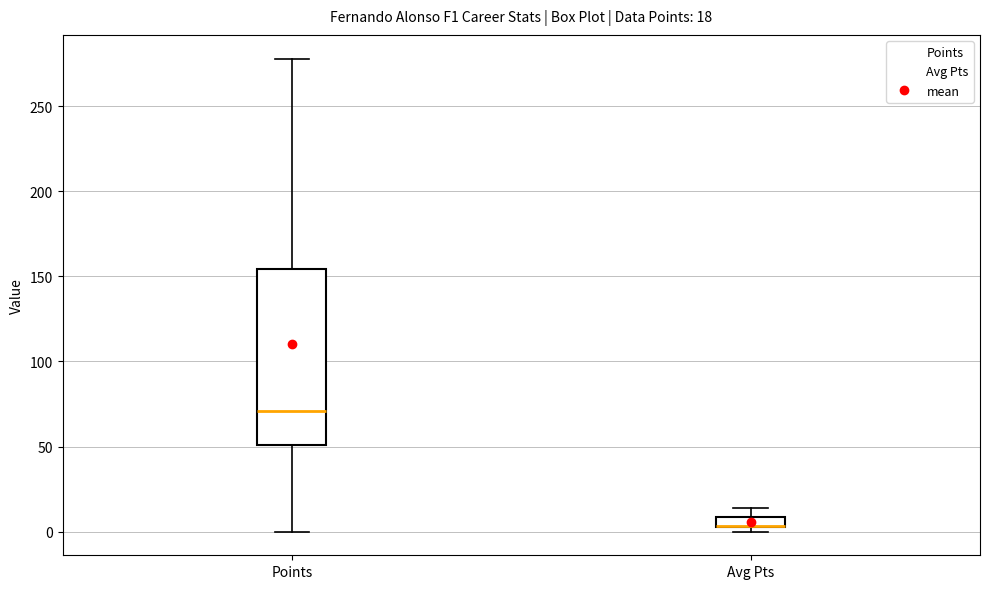

Which box is the tallest, from its lower edge to its upper edge?

Points